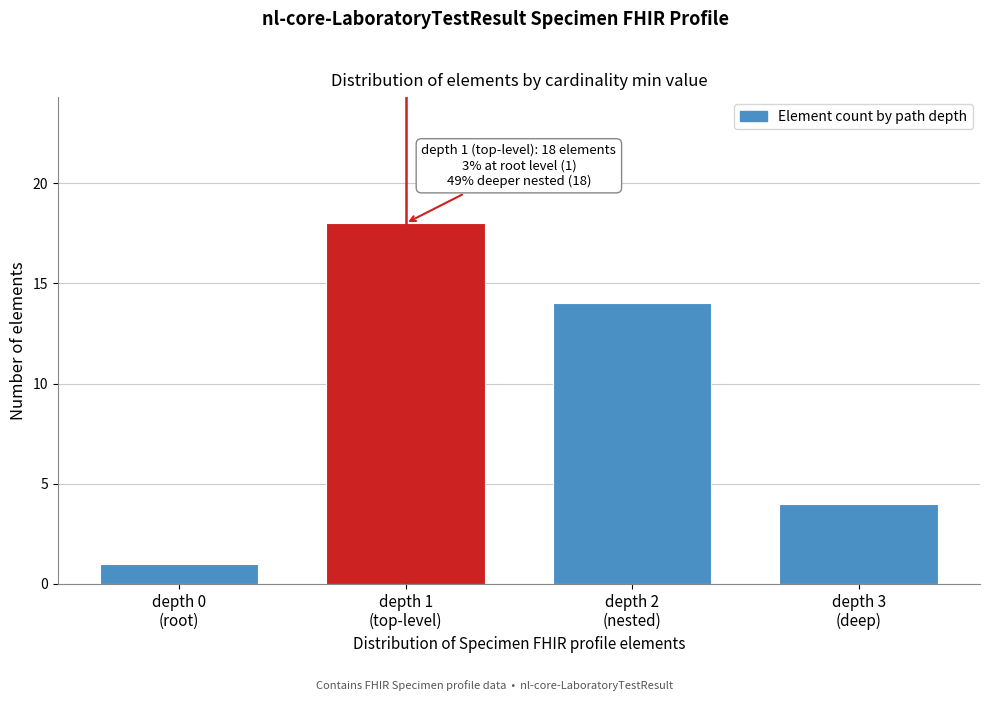

Reading right to left, extract all data points from this chart.

4	14	18	1